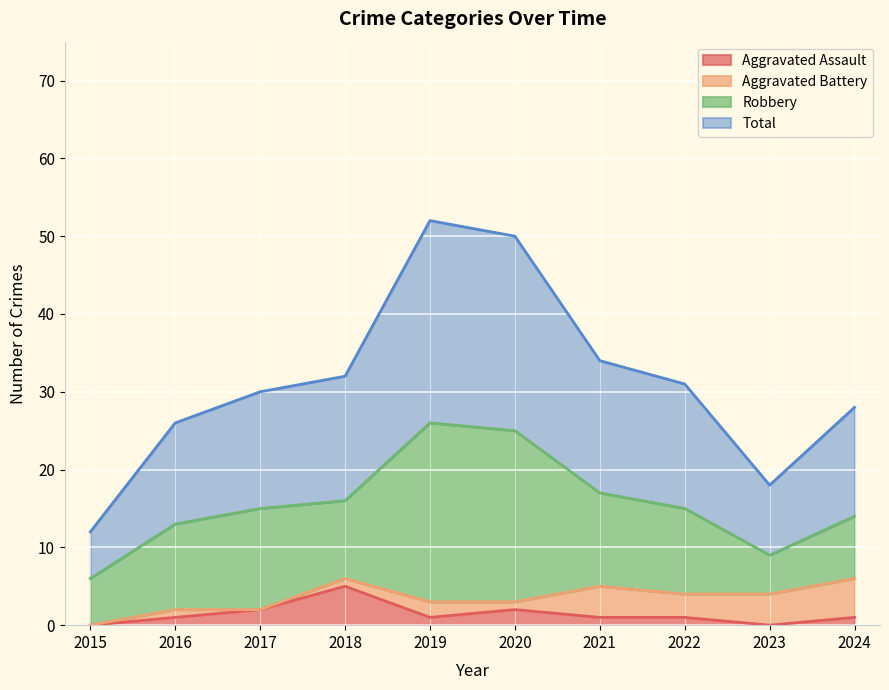

At which label does Aggravated Assault reach its minimum?

2015